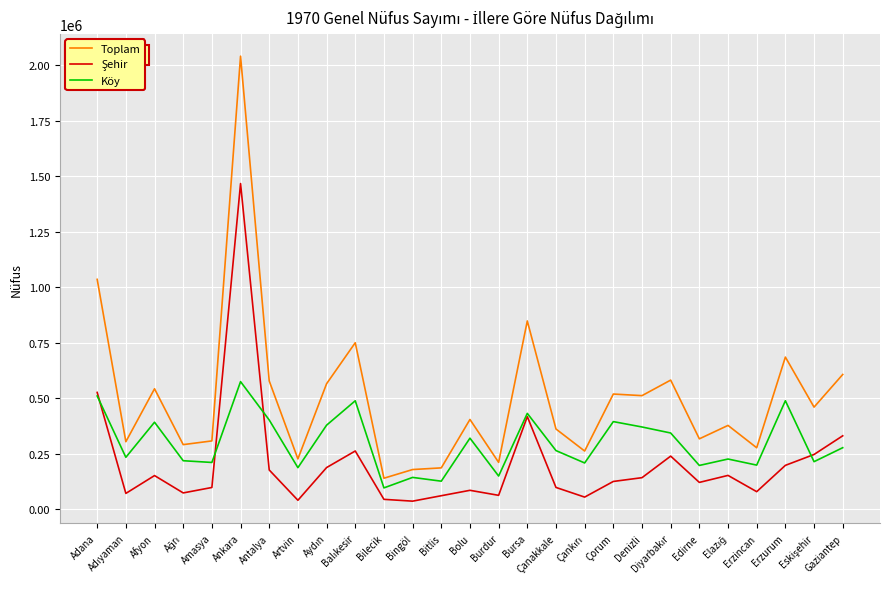

Where does the Köy series first go above 263459?

Adana